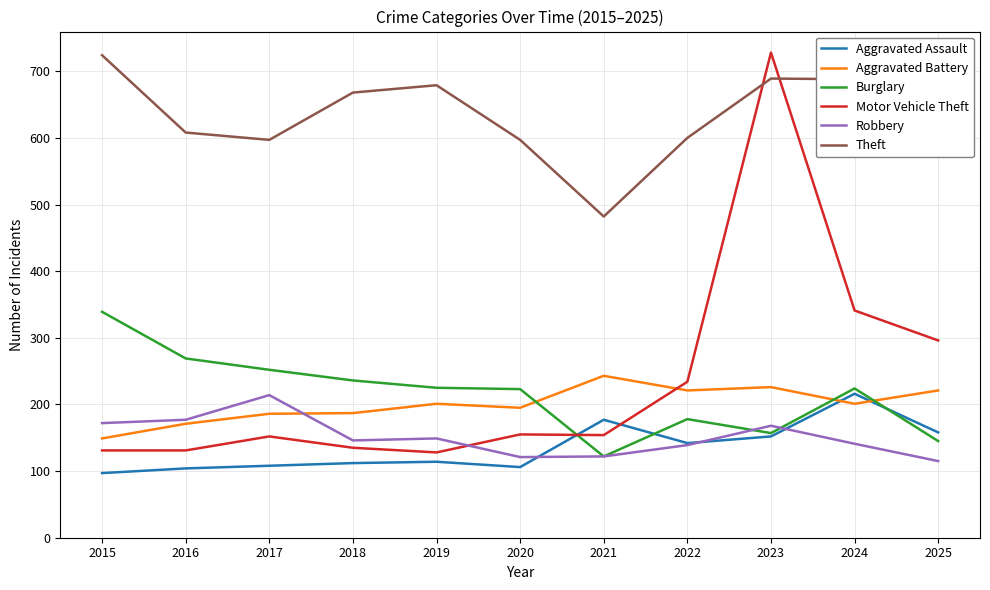

Where is Motor Vehicle Theft nearest to the value 428?

2024